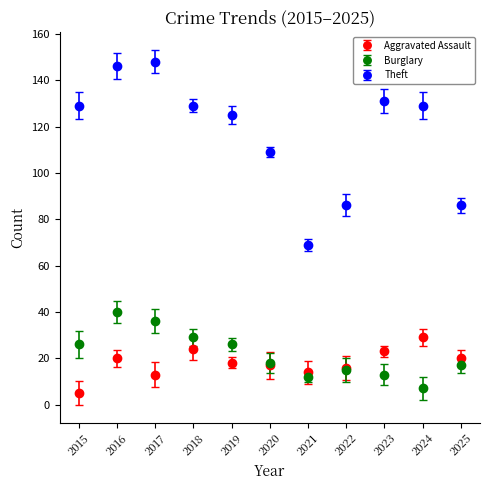

Which series has the largest range (max minus min)?

Theft